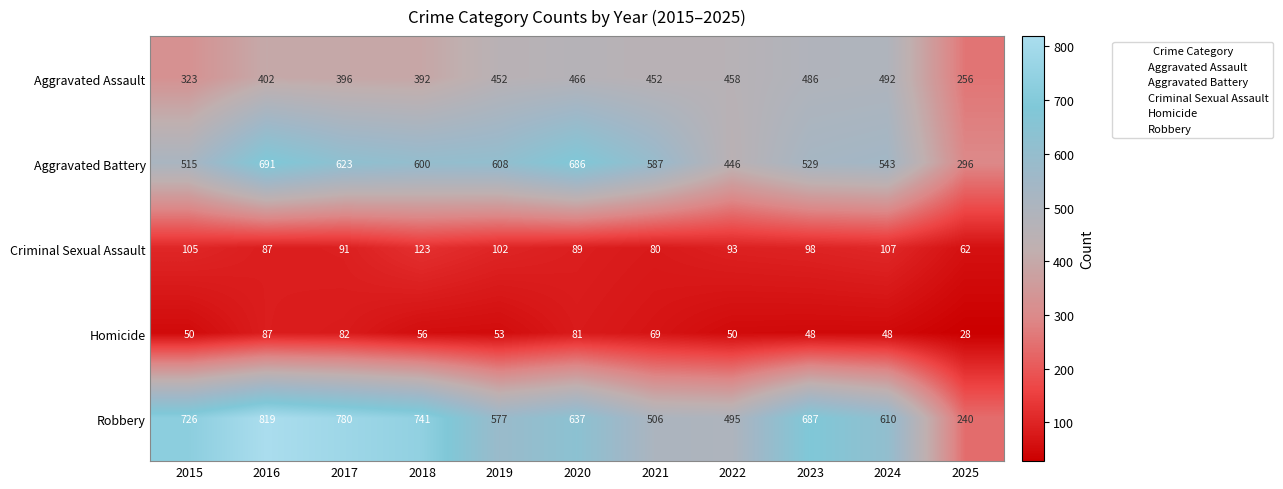

Rank the series at 2023 from highest to lowest value.

Robbery, Aggravated Battery, Aggravated Assault, Criminal Sexual Assault, Homicide